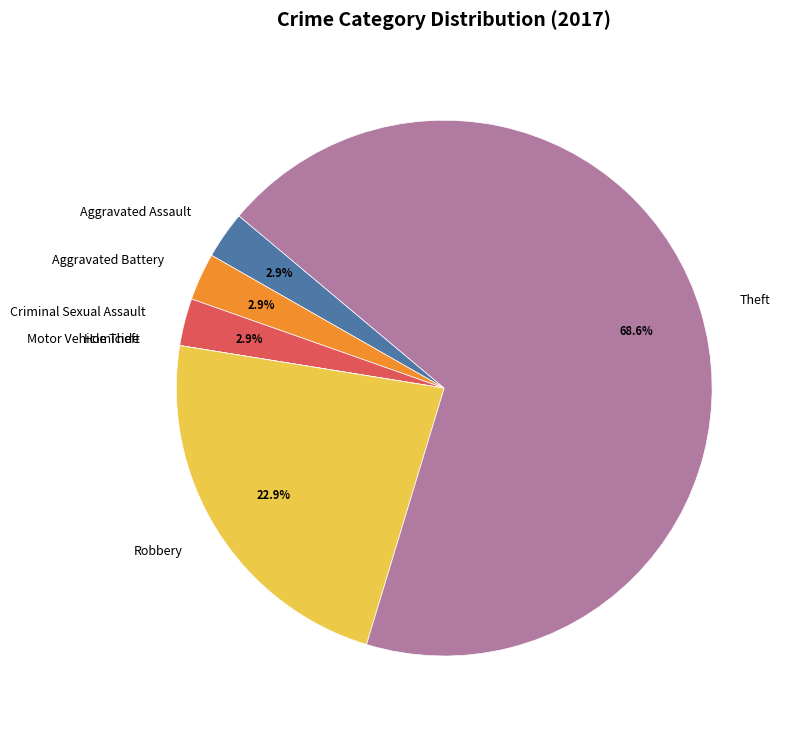

What portion of the pie excludes Aggravated Battery?

97.1%